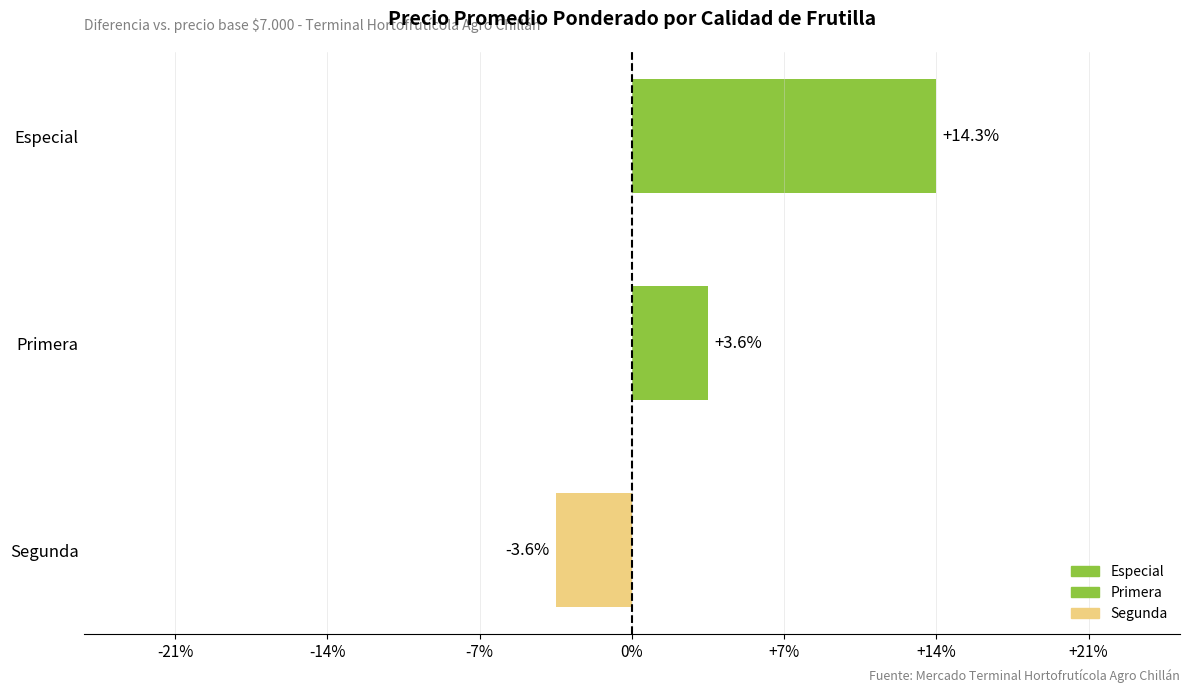

Between Primera and Especial, which is larger?

Especial